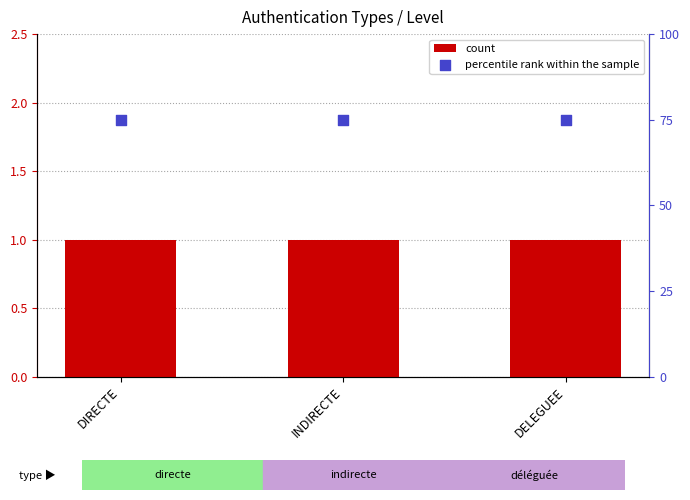

Is the value of percentile rank within the sample at INDIRECTE greater than the value of count at DELEGUEE?

Yes